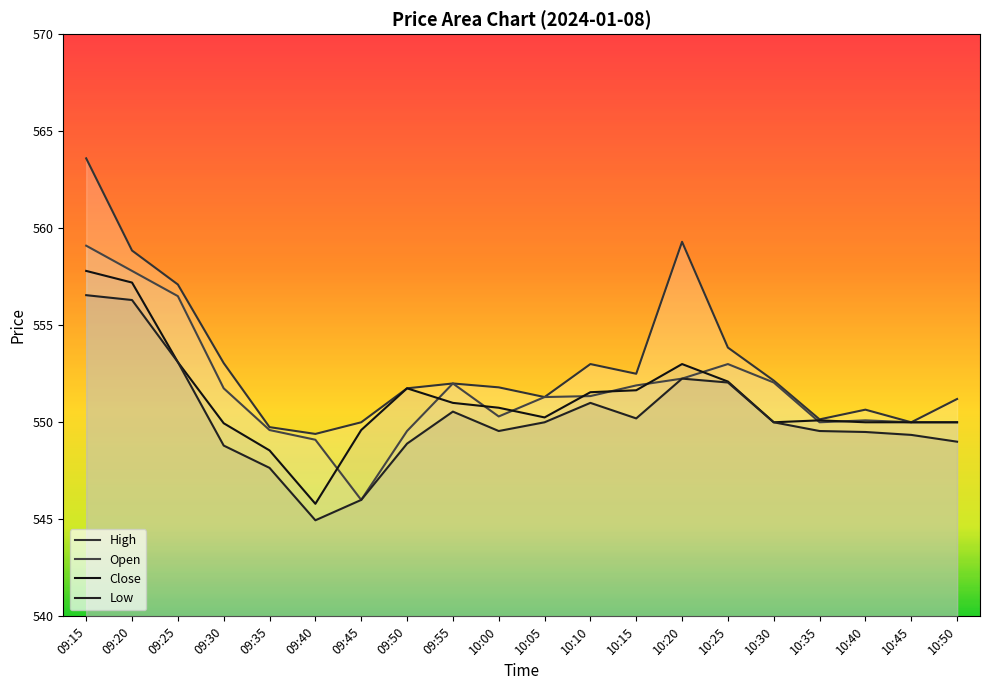

Where do Close and Open first cross each other?

09:40 and 09:45